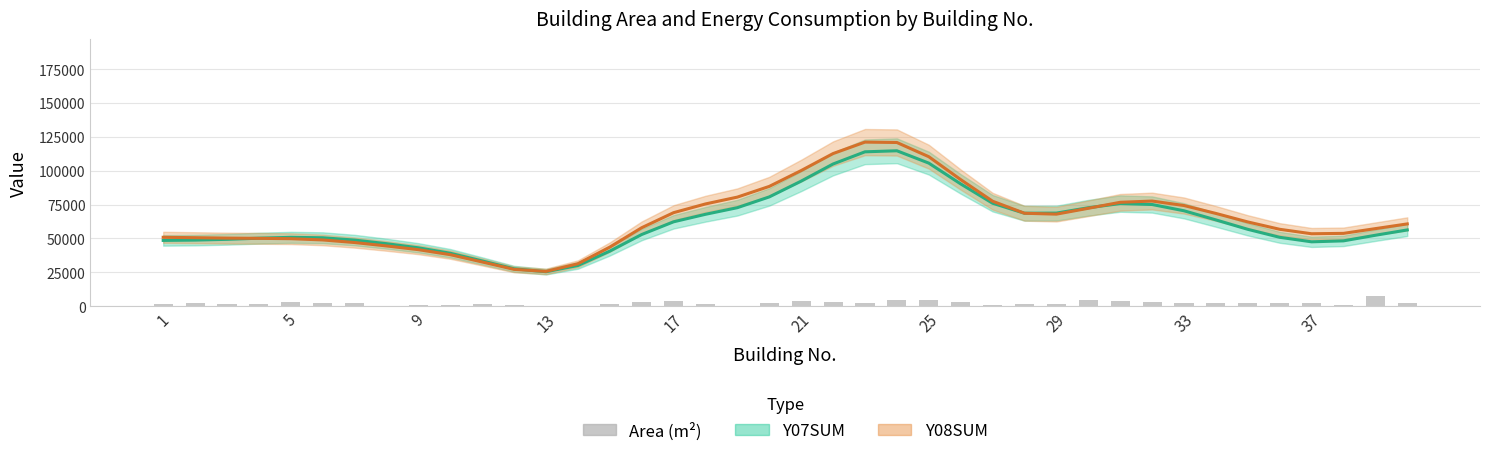

At which label is the value closest to 3926?

17